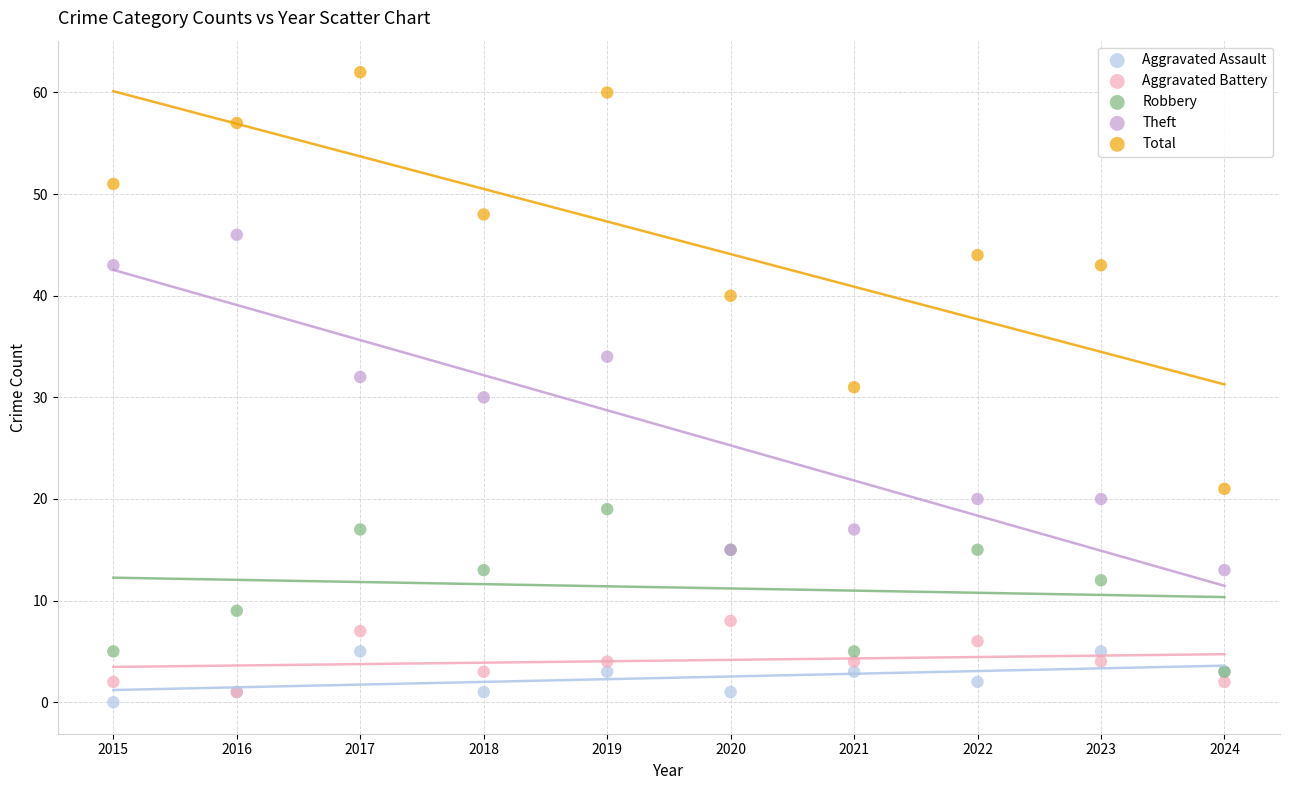

Which series contains the lowest Y value?

Aggravated Assault